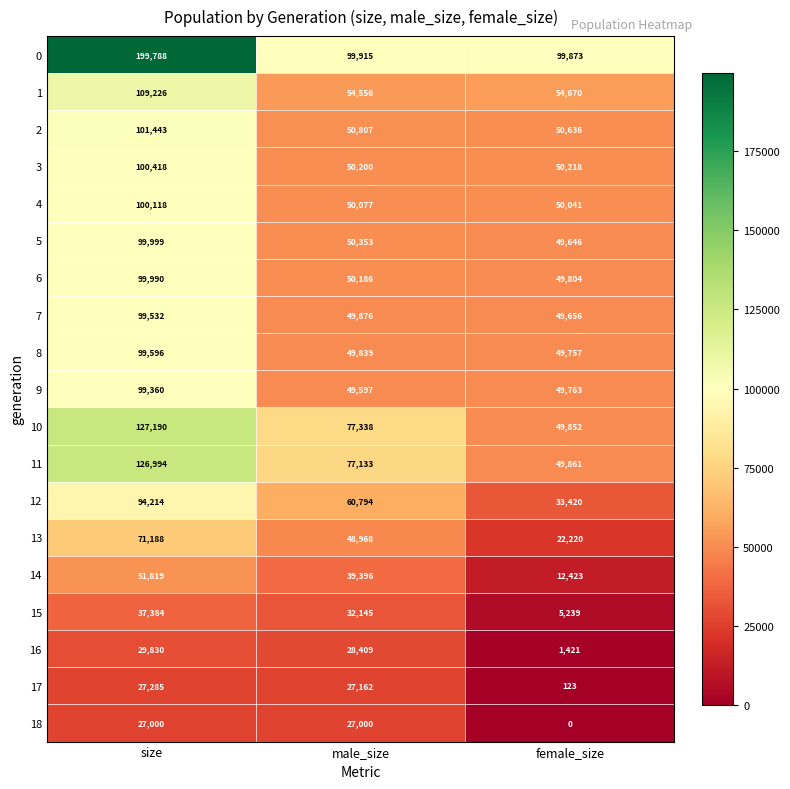

What is the sum of all 9 values?

198720